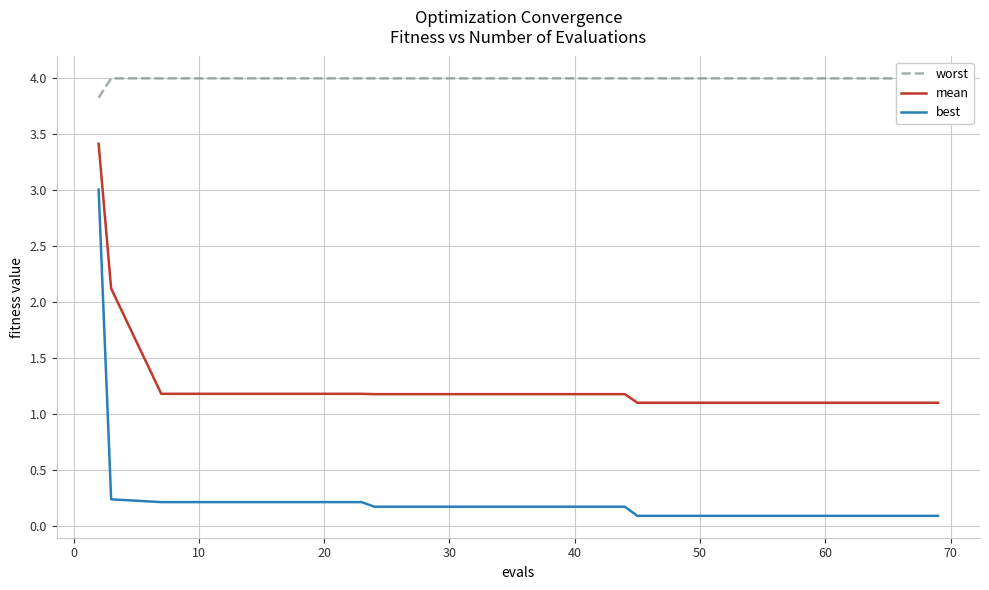

What is the lowest value of the mean series?

1.1